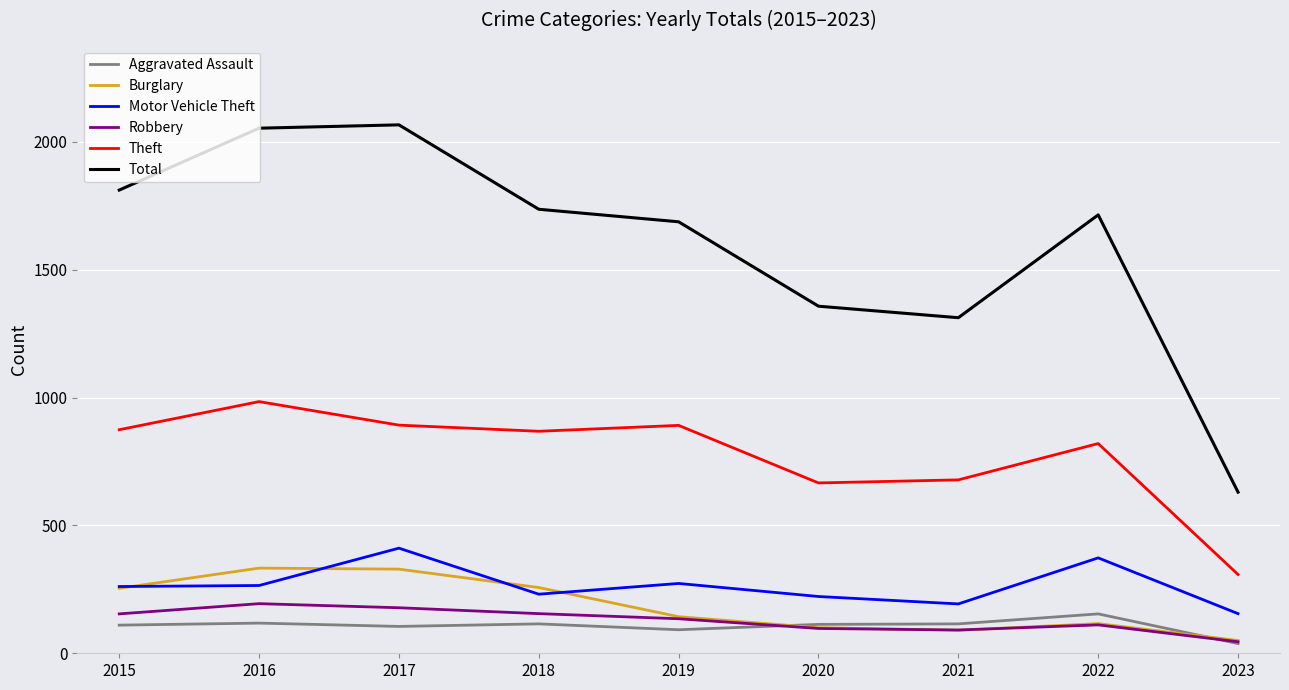

How many lines are shown in the chart?

6